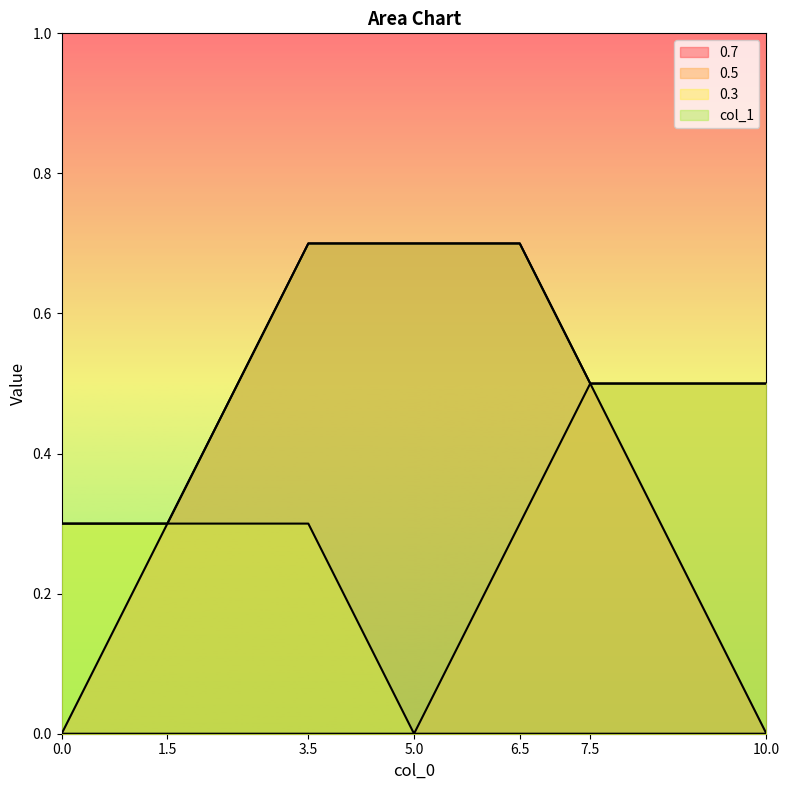

What is the difference between the maximum and minimum values in the 0.7 series?

0.7